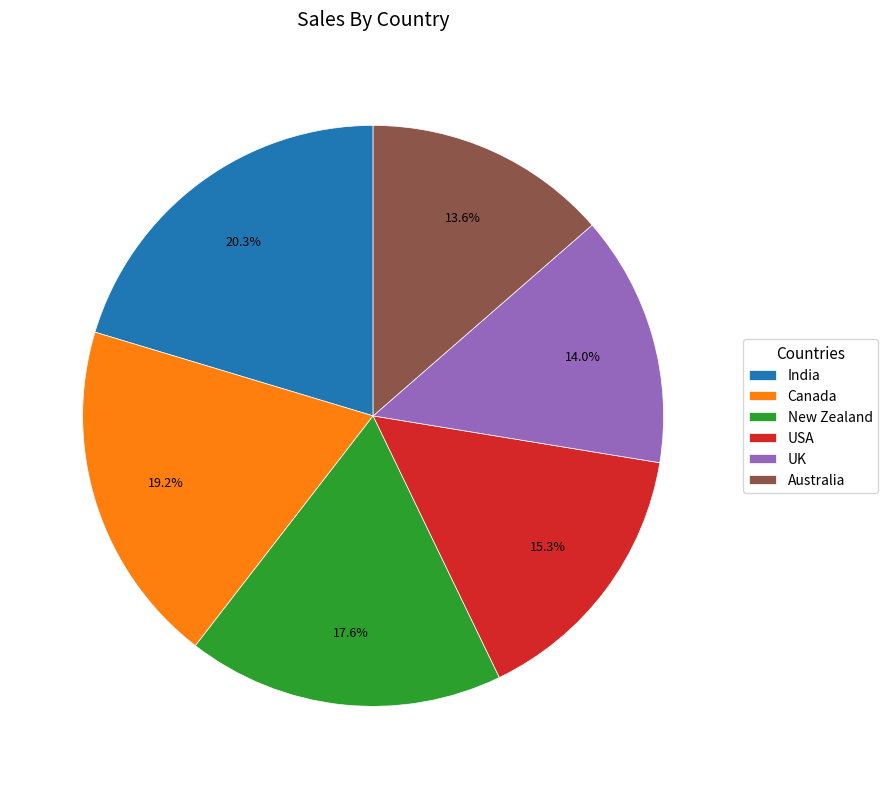

How many segments does this pie chart have?

6